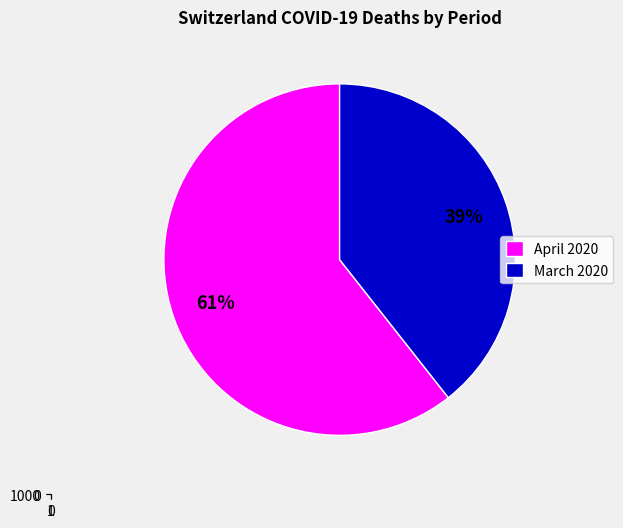

Is 2020-03-26 the majority of the pie?

No